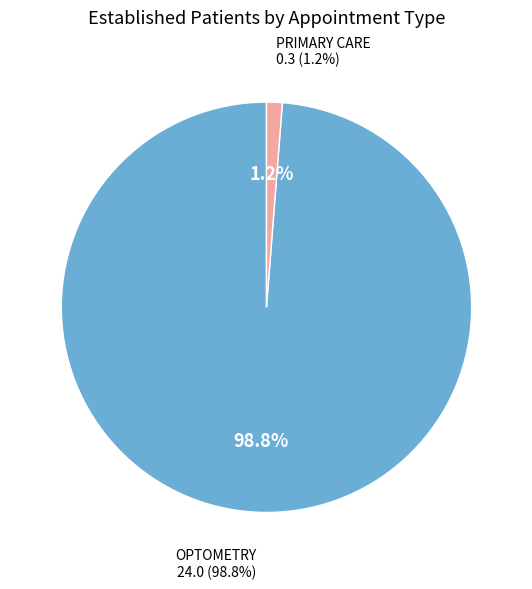

Rank the categories by value from lowest to highest.

PRIMARY CARE, OPTOMETRY